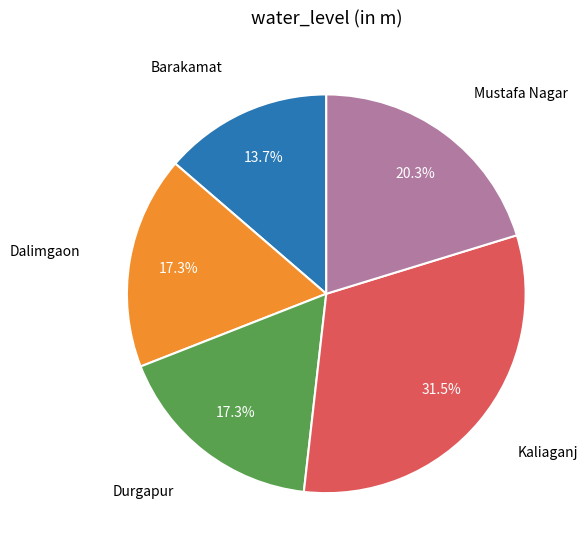

Does any single category account for the majority?

No